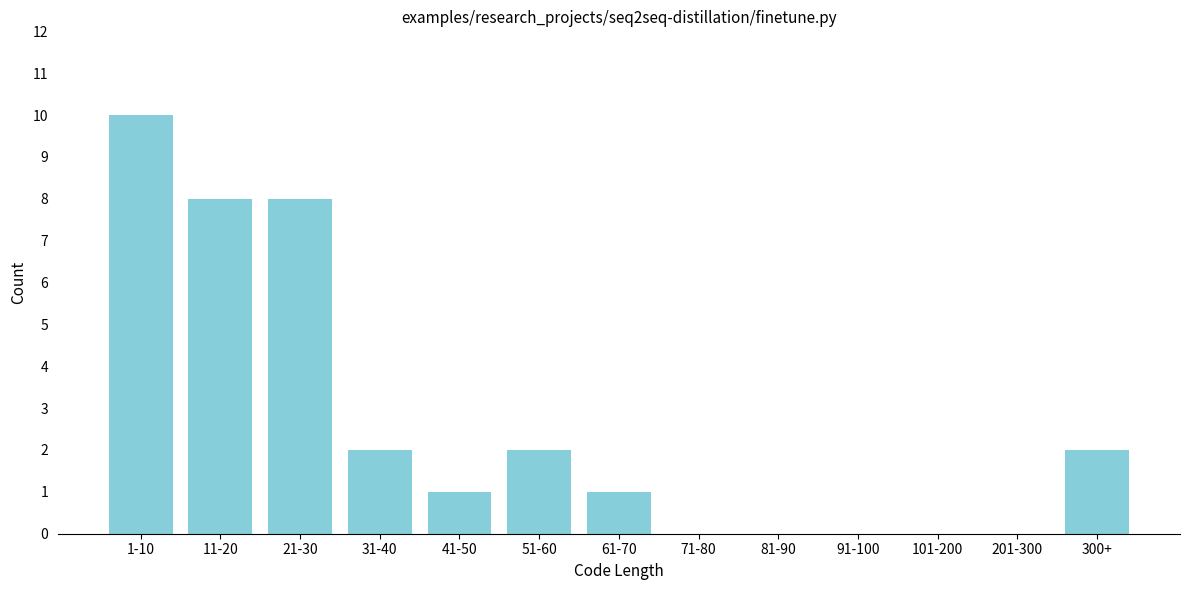

Reading left to right, what are all the values shown in this chart?

1-10=10	11-20=8	21-30=8	31-40=2	41-50=1	51-60=2	61-70=1	71-80=0	81-90=0	91-100=0	101-200=0	201-300=0	300+=2